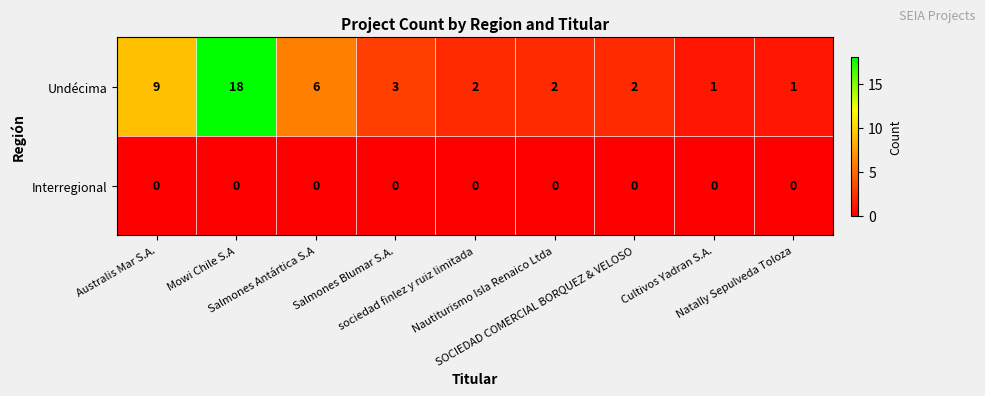

What is the sum of all Undécima values?

44